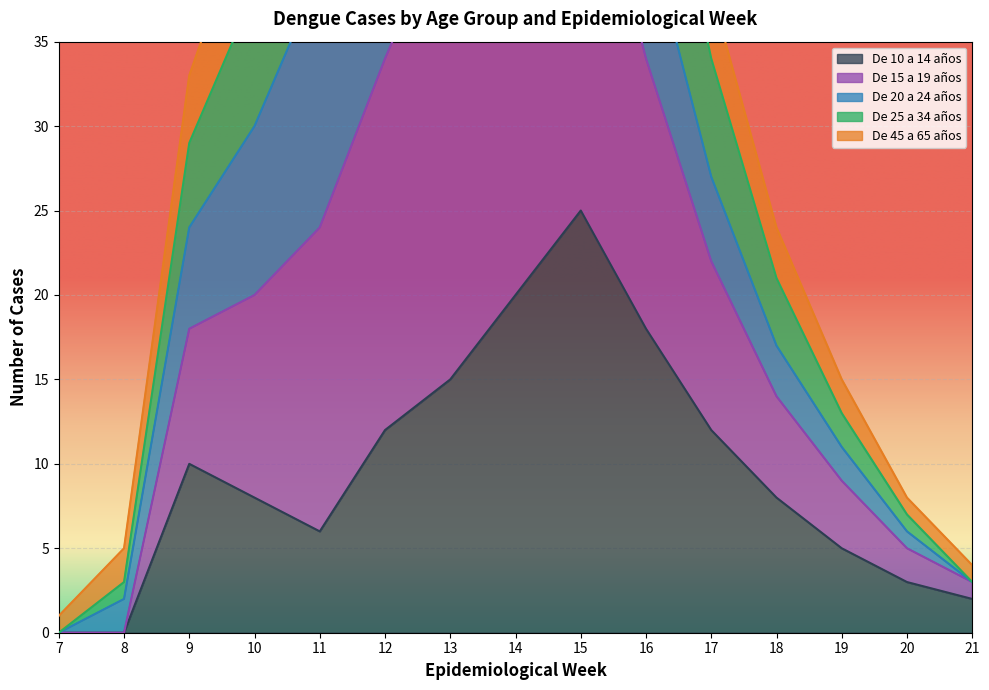

The De 10 a 14 años series shows 18 at 16. True or false?

True